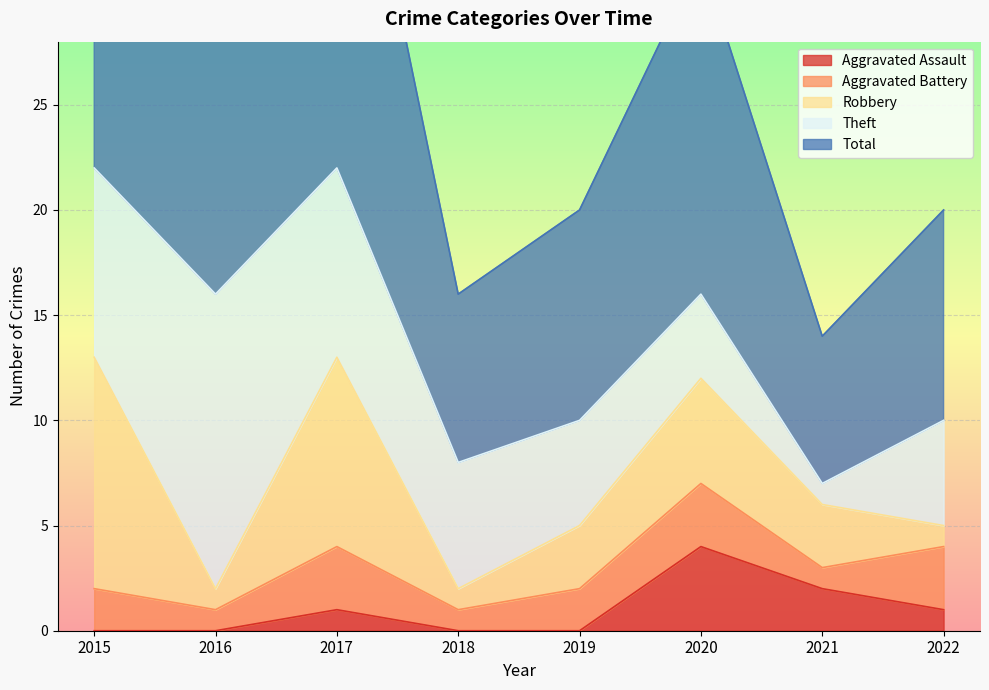

Which category has the highest value in the Theft series?

2016